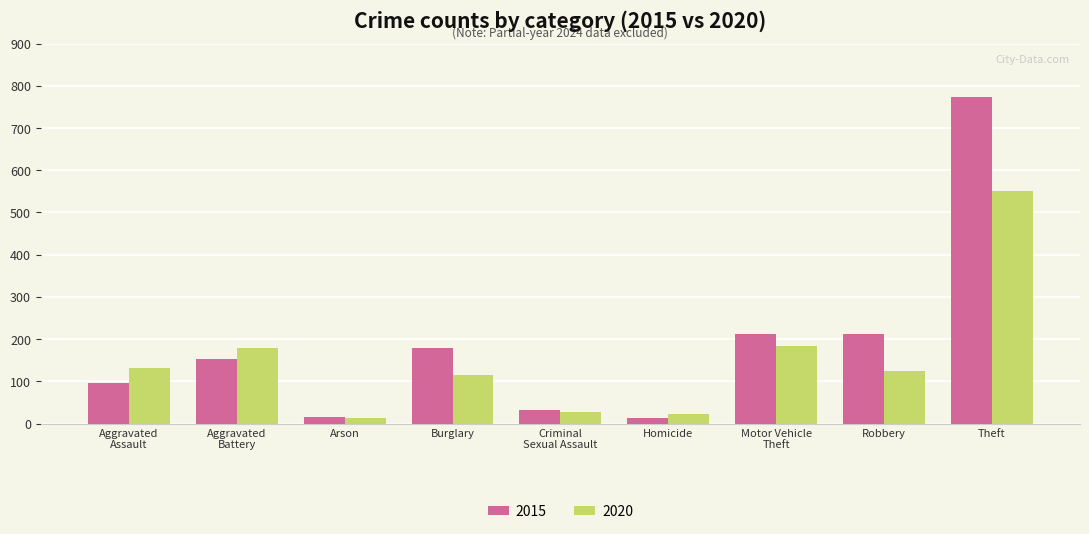

What is the lowest value of the 2015 series?

13